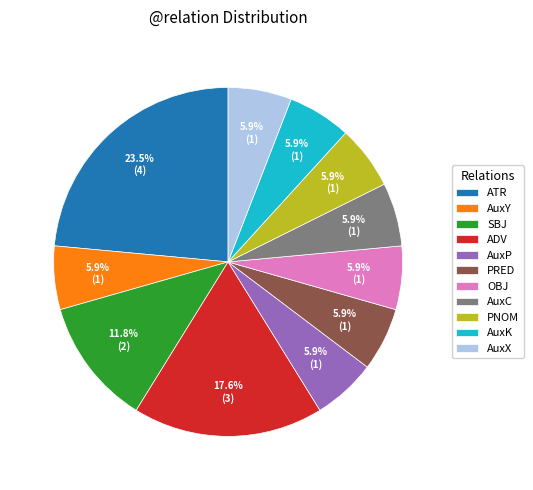

Is there any slice that represents more than half of the pie?

No